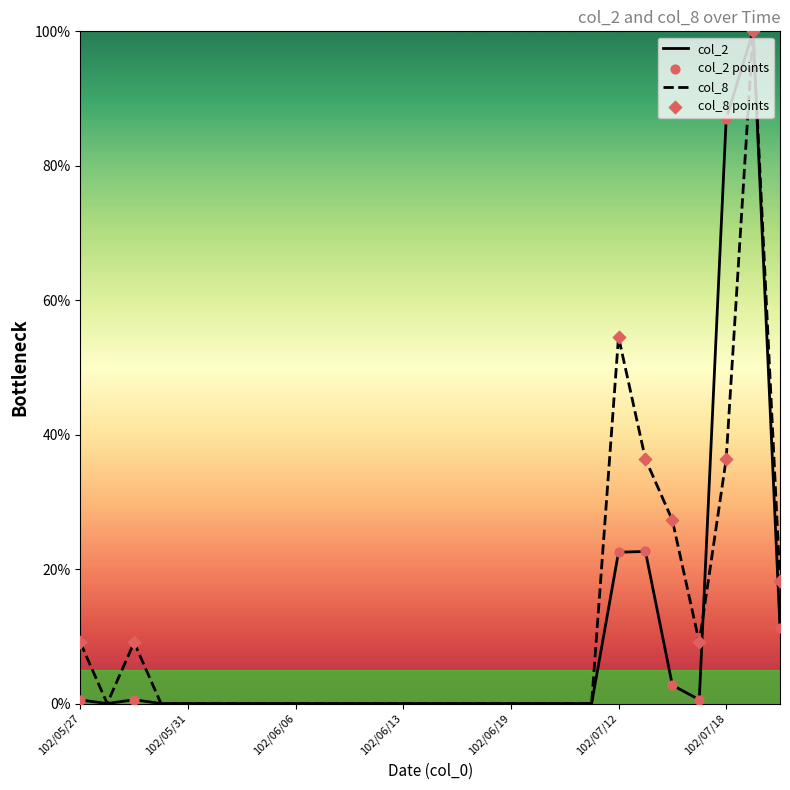

What is the maximum value shown in the chart?

100.0